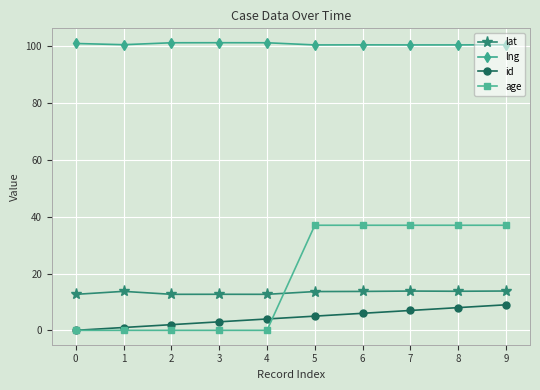

What are all the series names shown in the legend?

lat, lng, id, age